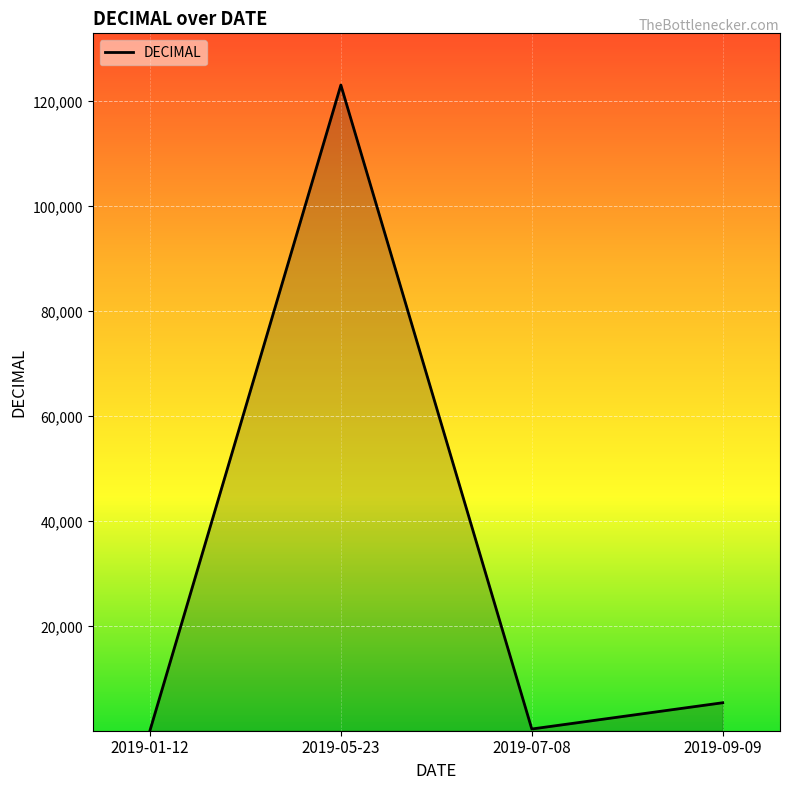

Approximately how many times larger is the value at 2019-05-23 compared to 2019-09-09?

22.7